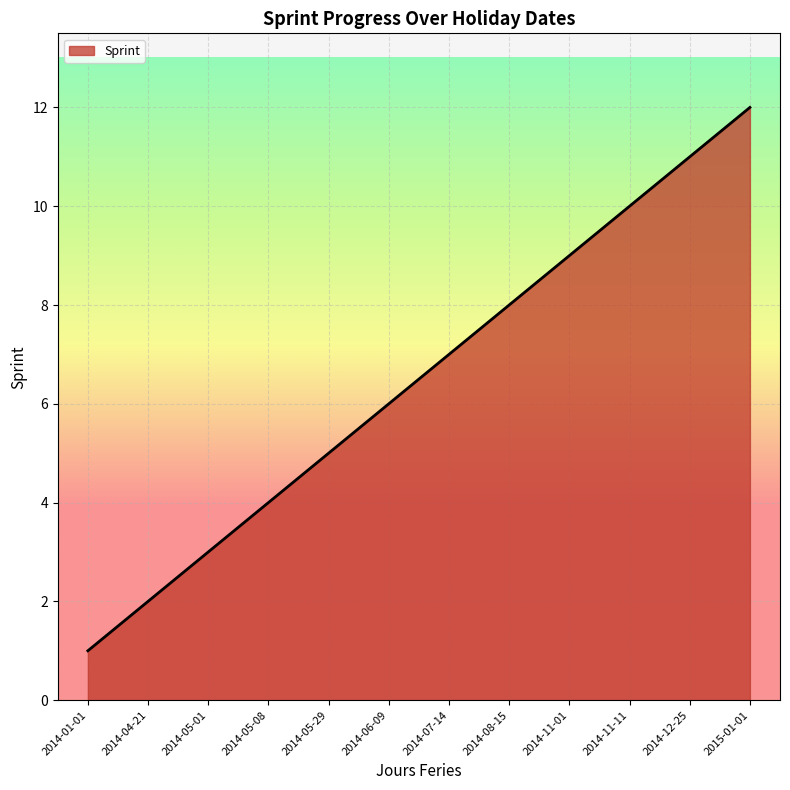

Reading left to right, transcribe all the data shown in this chart.

1	2	3	4	5	6	7	8	9	10	11	12